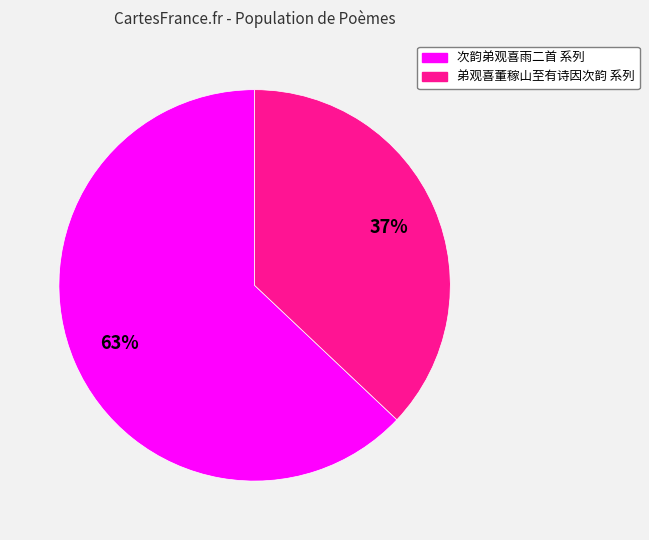

Is there a majority slice in this chart?

Yes